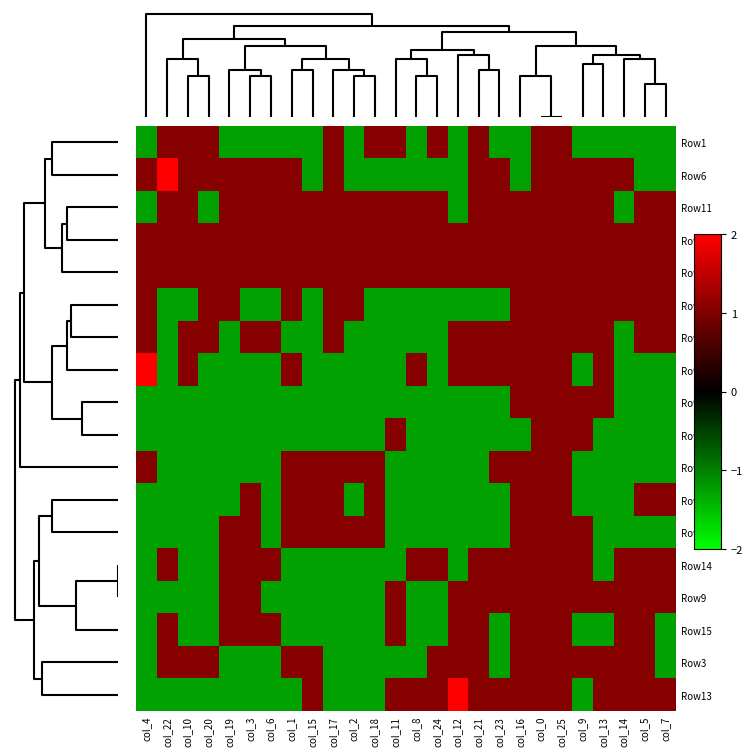

Reading right to left, list all the values displayed in this chart.

Row1: col_7=-1.3	col_5=-1.3	col_14=-1.3	col_13=-1.3	col_9=-1.3	col_25=1.1	col_0=1.1	col_16=-1.3	col_23=-1.3	col_21=1.1	col_12=-1.3	col_24=1.1	col_8=-1.3	col_11=1.1	col_18=1.1	col_2=-1.3	col_17=1.1	col_15=-1.3	col_1=-1.3	col_6=-1.3	col_3=-1.3	col_19=-1.3	col_20=1.1	col_10=1.1	col_22=1.1	col_4=-1.3
Row6: col_7=-1.3	col_5=-1.3	col_14=1.1	col_13=1.1	col_9=1.1	col_25=1.1	col_0=1.1	col_16=-1.3	col_23=1.1	col_21=1.1	col_12=-1.3	col_24=-1.3	col_8=-1.3	col_11=-1.3	col_18=-1.3	col_2=-1.3	col_17=1.1	col_15=-1.3	col_1=1.1	col_6=1.1	col_3=1.1	col_19=1.1	col_20=1.1	col_10=1.1	col_22=3.4	col_4=1.1
Row11: col_7=1.1	col_5=1.1	col_14=-1.3	col_13=1.1	col_9=1.1	col_25=1.1	col_0=1.1	col_16=1.1	col_23=1.1	col_21=1.1	col_12=-1.3	col_24=1.1	col_8=1.1	col_11=1.1	col_18=1.1	col_2=1.1	col_17=1.1	col_15=1.1	col_1=1.1	col_6=1.1	col_3=1.1	col_19=1.1	col_20=-1.3	col_10=1.1	col_22=1.1	col_4=-1.3
Row0: col_7=1.1	col_5=1.1	col_14=1.1	col_13=1.1	col_9=1.1	col_25=1.1	col_0=1.1	col_16=1.1	col_23=1.1	col_21=1.1	col_12=1.1	col_24=1.1	col_8=1.1	col_11=1.1	col_18=1.1	col_2=1.1	col_17=1.1	col_15=1.1	col_1=1.1	col_6=1.1	col_3=1.1	col_19=1.1	col_20=1.1	col_10=1.1	col_22=1.1	col_4=1.1
Row17: col_7=1.1	col_5=1.1	col_14=1.1	col_13=1.1	col_9=1.1	col_25=1.1	col_0=1.1	col_16=1.1	col_23=1.1	col_21=1.1	col_12=1.1	col_24=1.1	col_8=1.1	col_11=1.1	col_18=1.1	col_2=1.1	col_17=1.1	col_15=1.1	col_1=1.1	col_6=1.1	col_3=1.1	col_19=1.1	col_20=1.1	col_10=1.1	col_22=1.1	col_4=1.1
Row4: col_7=1.1	col_5=1.1	col_14=1.1	col_13=1.1	col_9=1.1	col_25=1.1	col_0=1.1	col_16=1.1	col_23=-1.3	col_21=-1.3	col_12=-1.3	col_24=-1.3	col_8=-1.3	col_11=-1.3	col_18=-1.3	col_2=1.1	col_17=1.1	col_15=-1.3	col_1=1.1	col_6=-1.3	col_3=-1.3	col_19=1.1	col_20=1.1	col_10=-1.3	col_22=-1.3	col_4=1.1
Row5: col_7=1.1	col_5=1.1	col_14=-1.3	col_13=1.1	col_9=1.1	col_25=1.1	col_0=1.1	col_16=1.1	col_23=1.1	col_21=1.1	col_12=1.1	col_24=-1.3	col_8=-1.3	col_11=-1.3	col_18=-1.3	col_2=-1.3	col_17=1.1	col_15=-1.3	col_1=-1.3	col_6=1.1	col_3=1.1	col_19=-1.3	col_20=1.1	col_10=1.1	col_22=-1.3	col_4=1.1
Row7: col_7=-1.3	col_5=-1.3	col_14=-1.3	col_13=1.1	col_9=-1.3	col_25=1.1	col_0=1.1	col_16=1.1	col_23=1.1	col_21=1.1	col_12=1.1	col_24=-1.3	col_8=1.1	col_11=-1.3	col_18=-1.3	col_2=-1.3	col_17=-1.3	col_15=-1.3	col_1=1.1	col_6=-1.3	col_3=-1.3	col_19=-1.3	col_20=-1.3	col_10=1.1	col_22=-1.3	col_4=5.7
Row10: col_7=-1.3	col_5=-1.3	col_14=-1.3	col_13=1.1	col_9=1.1	col_25=1.1	col_0=1.1	col_16=1.1	col_23=-1.3	col_21=-1.3	col_12=-1.3	col_24=-1.3	col_8=-1.3	col_11=-1.3	col_18=-1.3	col_2=-1.3	col_17=-1.3	col_15=-1.3	col_1=-1.3	col_6=-1.3	col_3=-1.3	col_19=-1.3	col_20=-1.3	col_10=-1.3	col_22=-1.3	col_4=-1.3
Row16: col_7=-1.3	col_5=-1.3	col_14=-1.3	col_13=-1.3	col_9=1.1	col_25=1.1	col_0=1.1	col_16=-1.3	col_23=-1.3	col_21=-1.3	col_12=-1.3	col_24=-1.3	col_8=-1.3	col_11=1.1	col_18=-1.3	col_2=-1.3	col_17=-1.3	col_15=-1.3	col_1=-1.3	col_6=-1.3	col_3=-1.3	col_19=-1.3	col_20=-1.3	col_10=-1.3	col_22=-1.3	col_4=-1.3
Row8: col_7=-1.3	col_5=-1.3	col_14=-1.3	col_13=-1.3	col_9=-1.3	col_25=1.1	col_0=1.1	col_16=1.1	col_23=1.1	col_21=-1.3	col_12=-1.3	col_24=-1.3	col_8=-1.3	col_11=-1.3	col_18=1.1	col_2=1.1	col_17=1.1	col_15=1.1	col_1=1.1	col_6=-1.3	col_3=-1.3	col_19=-1.3	col_20=-1.3	col_10=-1.3	col_22=-1.3	col_4=1.1
Row2: col_7=1.1	col_5=1.1	col_14=-1.3	col_13=-1.3	col_9=-1.3	col_25=1.1	col_0=1.1	col_16=1.1	col_23=-1.3	col_21=-1.3	col_12=-1.3	col_24=-1.3	col_8=-1.3	col_11=-1.3	col_18=1.1	col_2=-1.3	col_17=1.1	col_15=1.1	col_1=1.1	col_6=-1.3	col_3=1.1	col_19=-1.3	col_20=-1.3	col_10=-1.3	col_22=-1.3	col_4=-1.3
Row12: col_7=-1.3	col_5=-1.3	col_14=-1.3	col_13=-1.3	col_9=1.1	col_25=1.1	col_0=1.1	col_16=1.1	col_23=-1.3	col_21=-1.3	col_12=-1.3	col_24=-1.3	col_8=-1.3	col_11=-1.3	col_18=1.1	col_2=1.1	col_17=1.1	col_15=1.1	col_1=1.1	col_6=-1.3	col_3=1.1	col_19=1.1	col_20=-1.3	col_10=-1.3	col_22=-1.3	col_4=-1.3
Row14: col_7=1.1	col_5=1.1	col_14=1.1	col_13=-1.3	col_9=1.1	col_25=1.1	col_0=1.1	col_16=1.1	col_23=1.1	col_21=1.1	col_12=-1.3	col_24=1.1	col_8=1.1	col_11=-1.3	col_18=-1.3	col_2=-1.3	col_17=-1.3	col_15=-1.3	col_1=-1.3	col_6=1.1	col_3=1.1	col_19=1.1	col_20=-1.3	col_10=-1.3	col_22=1.1	col_4=-1.3
Row9: col_7=1.1	col_5=1.1	col_14=1.1	col_13=1.1	col_9=1.1	col_25=1.1	col_0=1.1	col_16=1.1	col_23=1.1	col_21=1.1	col_12=1.1	col_24=-1.3	col_8=-1.3	col_11=1.1	col_18=-1.3	col_2=-1.3	col_17=-1.3	col_15=-1.3	col_1=-1.3	col_6=-1.3	col_3=1.1	col_19=1.1	col_20=-1.3	col_10=-1.3	col_22=-1.3	col_4=-1.3
Row15: col_7=-1.3	col_5=1.1	col_14=1.1	col_13=-1.3	col_9=-1.3	col_25=1.1	col_0=1.1	col_16=1.1	col_23=-1.3	col_21=1.1	col_12=1.1	col_24=-1.3	col_8=-1.3	col_11=1.1	col_18=-1.3	col_2=-1.3	col_17=-1.3	col_15=-1.3	col_1=-1.3	col_6=1.1	col_3=1.1	col_19=1.1	col_20=-1.3	col_10=-1.3	col_22=1.1	col_4=-1.3
Row3: col_7=-1.3	col_5=1.1	col_14=1.1	col_13=1.1	col_9=1.1	col_25=1.1	col_0=1.1	col_16=1.1	col_23=-1.3	col_21=1.1	col_12=1.1	col_24=1.1	col_8=-1.3	col_11=-1.3	col_18=-1.3	col_2=-1.3	col_17=-1.3	col_15=1.1	col_1=1.1	col_6=-1.3	col_3=-1.3	col_19=-1.3	col_20=1.1	col_10=1.1	col_22=1.1	col_4=-1.3
Row13: col_7=1.1	col_5=1.1	col_14=1.1	col_13=1.1	col_9=-1.3	col_25=1.1	col_0=1.1	col_16=1.1	col_23=1.1	col_21=1.1	col_12=3.4	col_24=1.1	col_8=1.1	col_11=1.1	col_18=-1.3	col_2=-1.3	col_17=-1.3	col_15=1.1	col_1=-1.3	col_6=-1.3	col_3=-1.3	col_19=-1.3	col_20=-1.3	col_10=-1.3	col_22=-1.3	col_4=-1.3